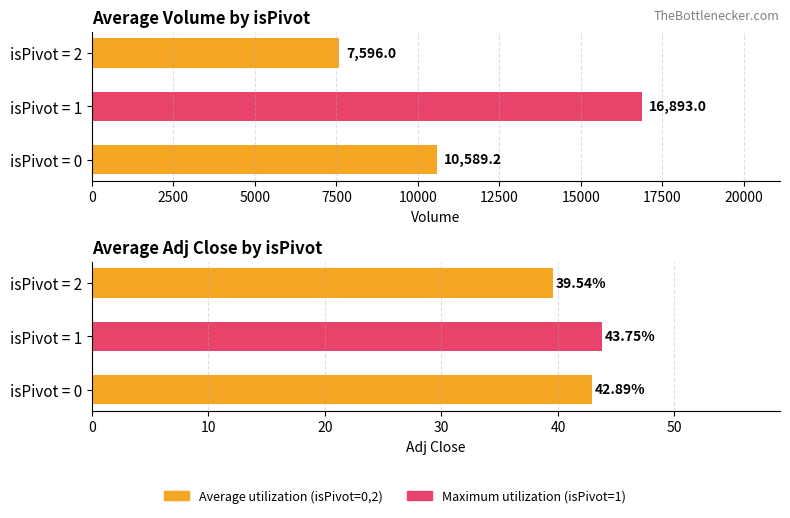

Does the chart contain any negative values?

No